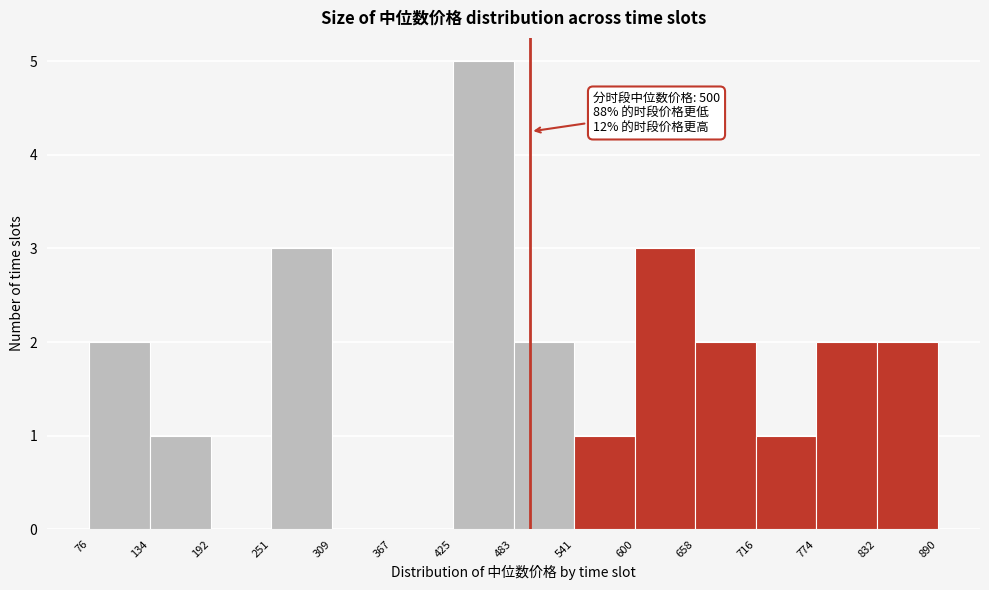

Which range on the x-axis has the tallest bar?

425 to 483